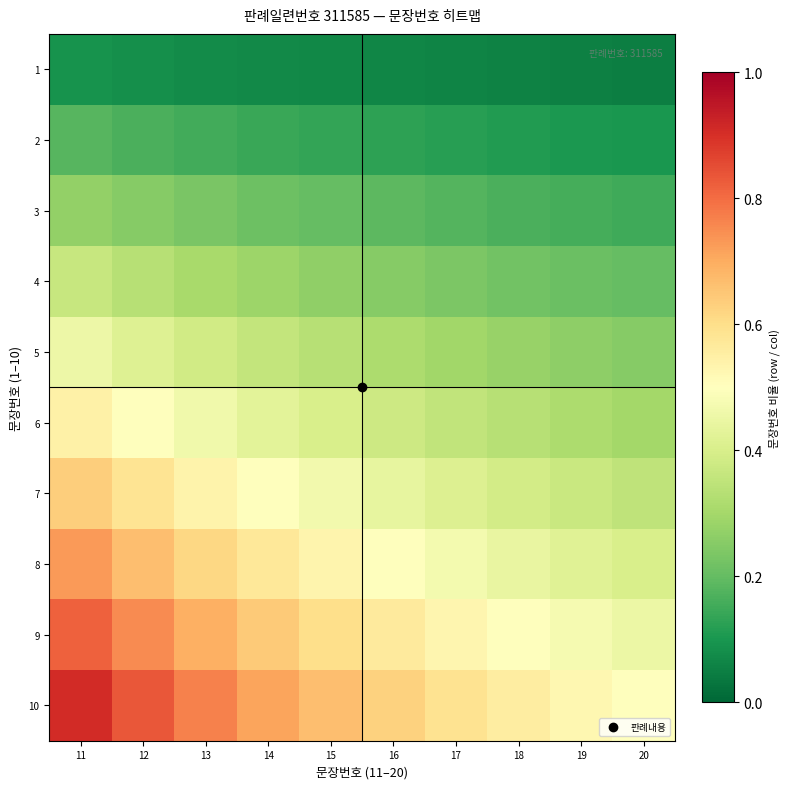

At which category is the sum across all series the highest?

11